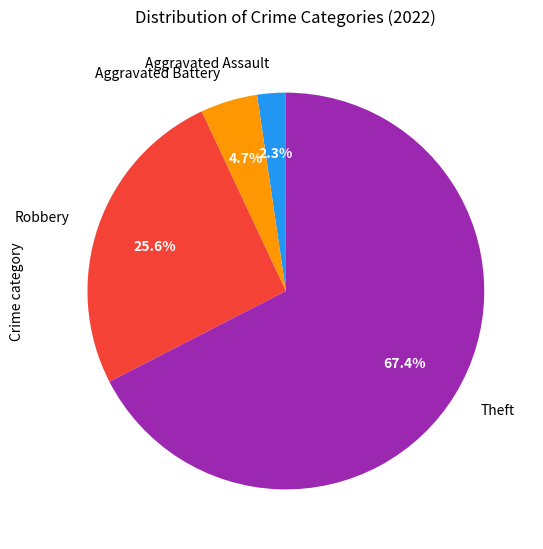

Is there any slice that represents more than half of the pie?

Yes